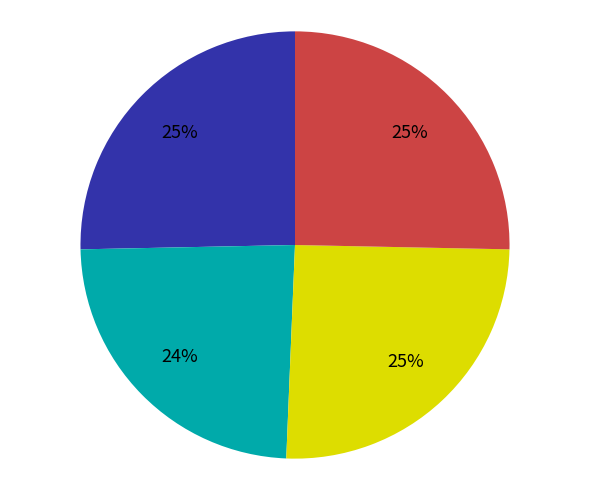

To the nearest percent, what is the difference between the largest and smallest slice percentages?

1%